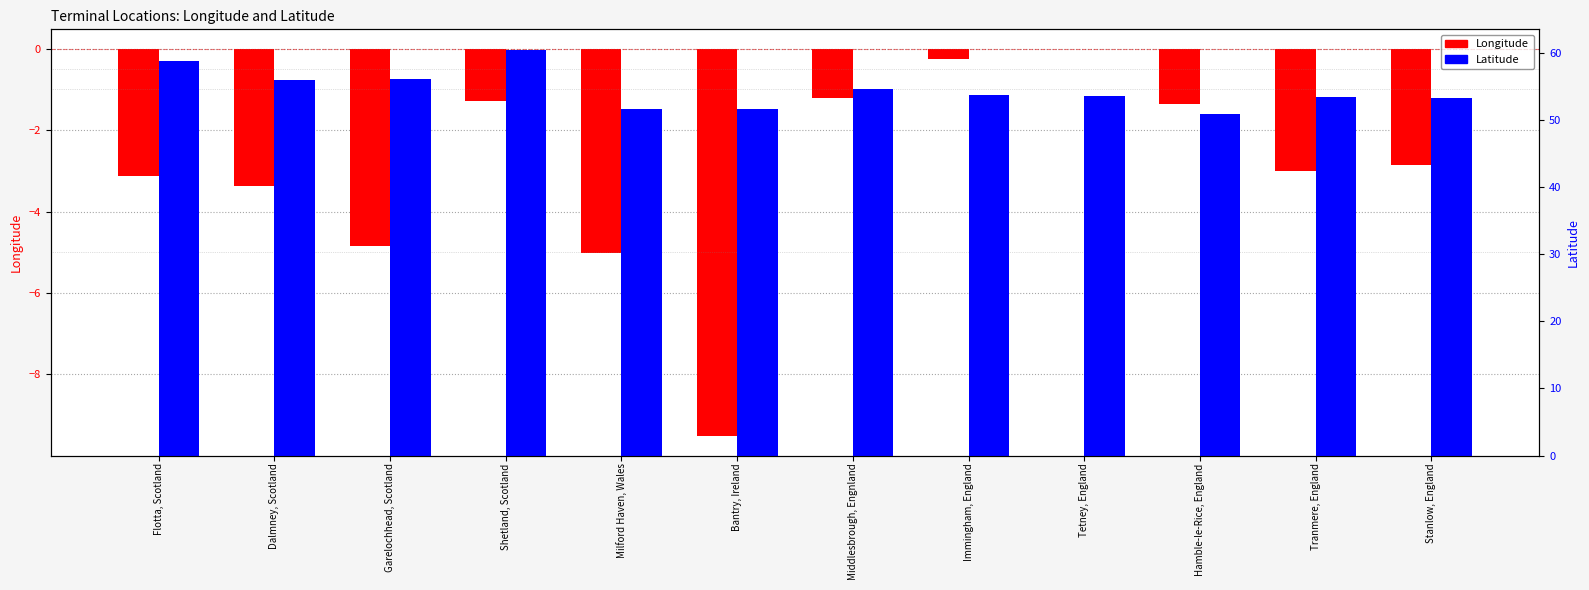

Reading left to right, list all the values displayed in this chart.

Longitude: Flotta, Scotland=-3.1	Dalmney, Scotland=-3.4	Garelochhead, Scotland=-4.8	Shetland, Scotland=-1.3	Milford Haven, Wales=-5.0	Bantry, Ireland=-9.5	Middlesbrough, Engnland=-1.2	Immingham, England=-0.3	Tetney, England=0.0	Hamble-le-Rice, England=-1.4	Tranmere, England=-3.0	Stanlow, England=-2.9
Latitude: Flotta, Scotland=58.8	Dalmney, Scotland=56.0	Garelochhead, Scotland=56.1	Shetland, Scotland=60.5	Milford Haven, Wales=51.7	Bantry, Ireland=51.7	Middlesbrough, Engnland=54.6	Immingham, England=53.6	Tetney, England=53.5	Hamble-le-Rice, England=50.8	Tranmere, England=53.4	Stanlow, England=53.3